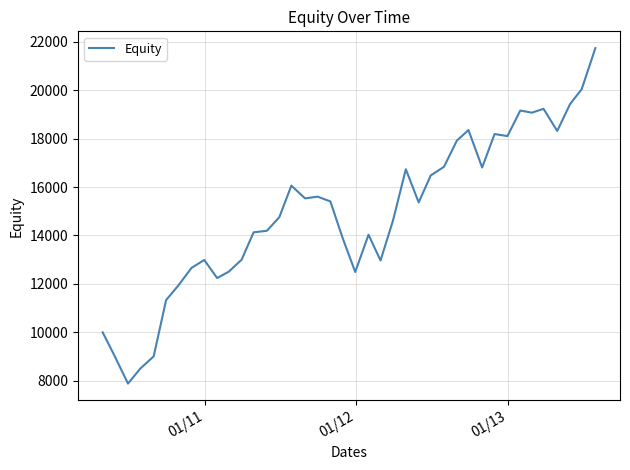

What is the smallest value displayed?

7884.7